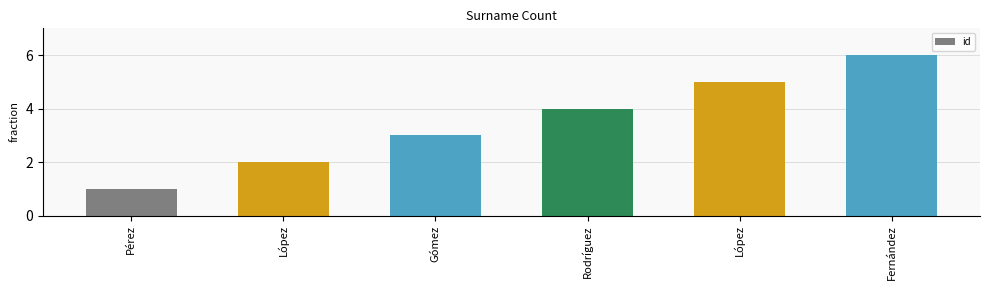

What is the value of the 5th bar from the left?

2